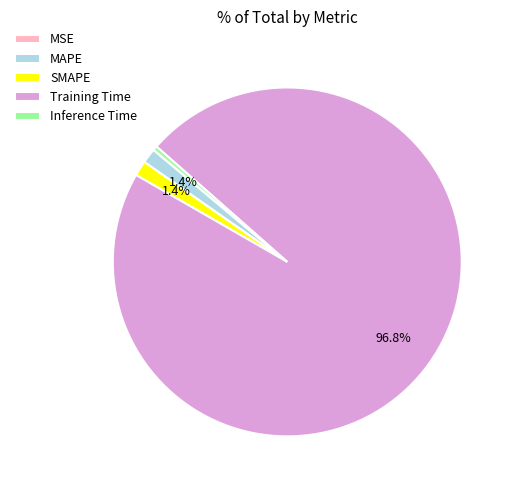

Which category has the biggest portion of the pie?

Training Time